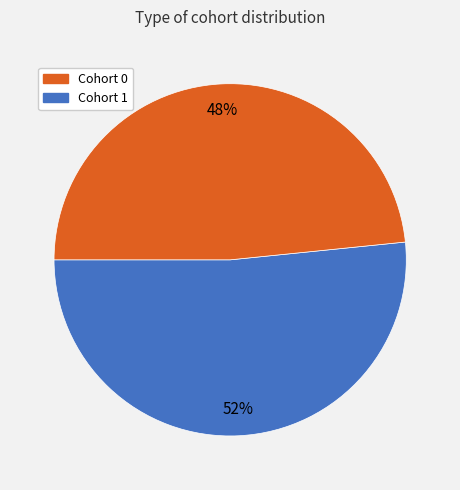

Is it true that Cohort 1 is 48% of the pie?

True